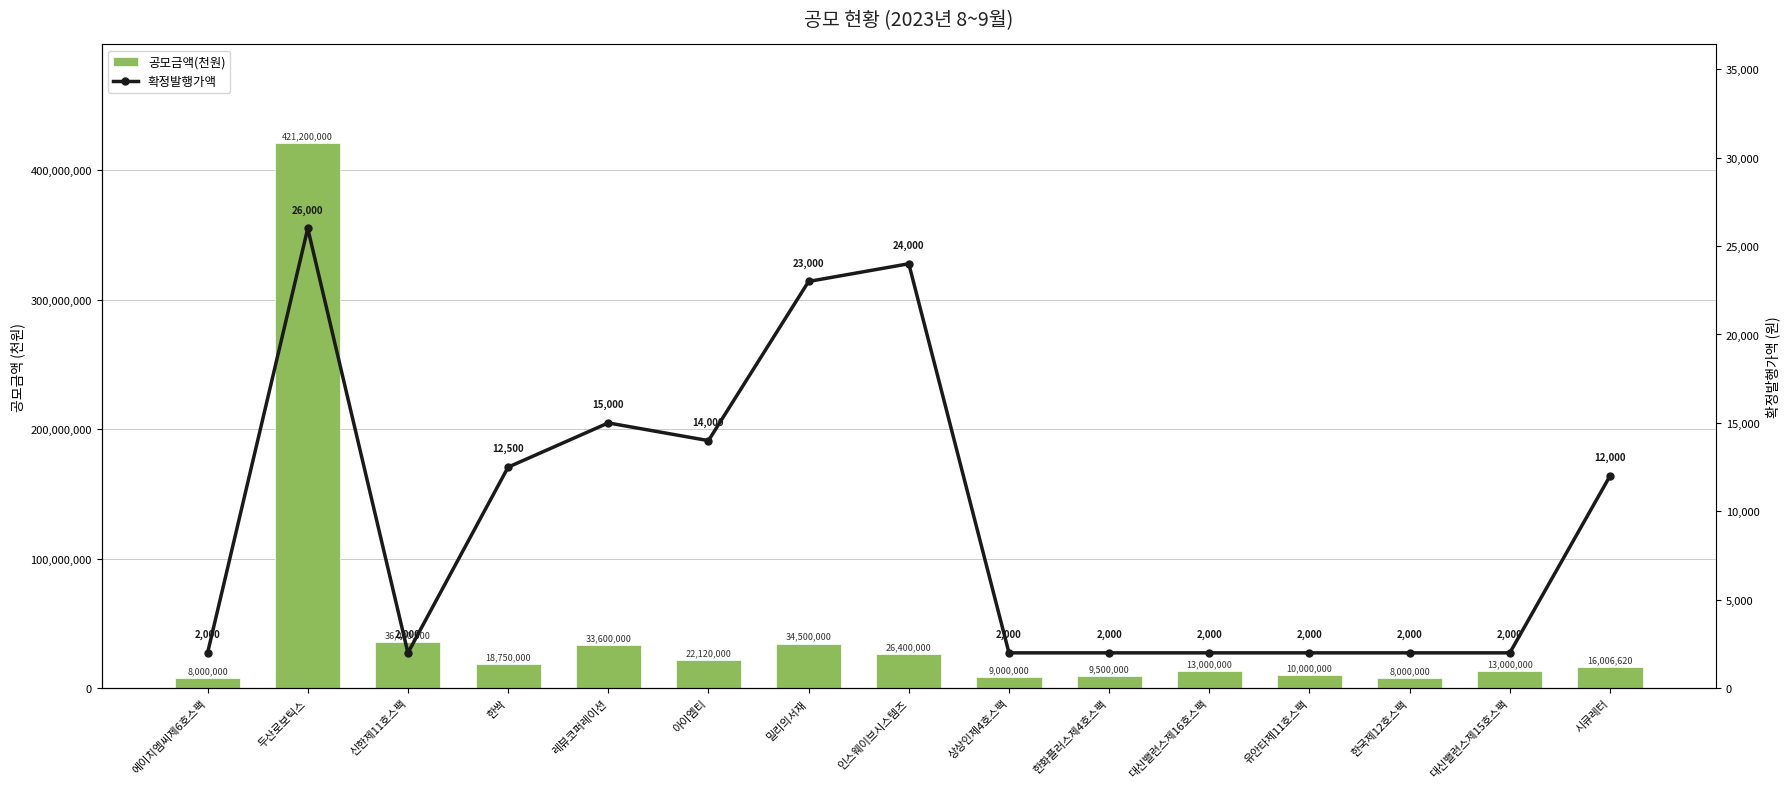

At which category does the chart reach its peak across all series?

두산로보틱스